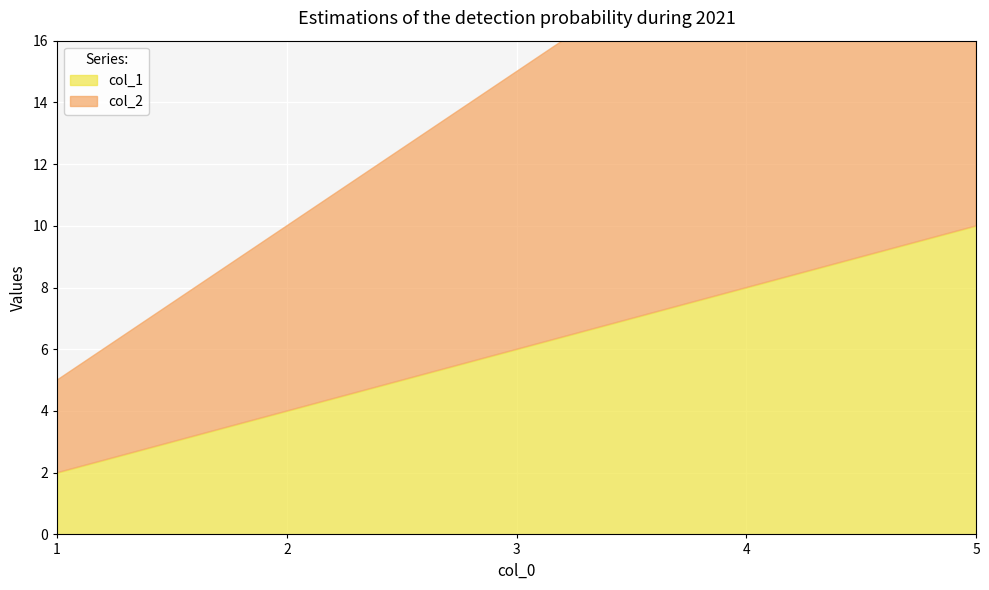

Reading right to left, extract all data points from this chart.

col_1: 5=10	4=8	3=6	2=4	1=2
col_2: 5=15	4=12	3=9	2=6	1=3